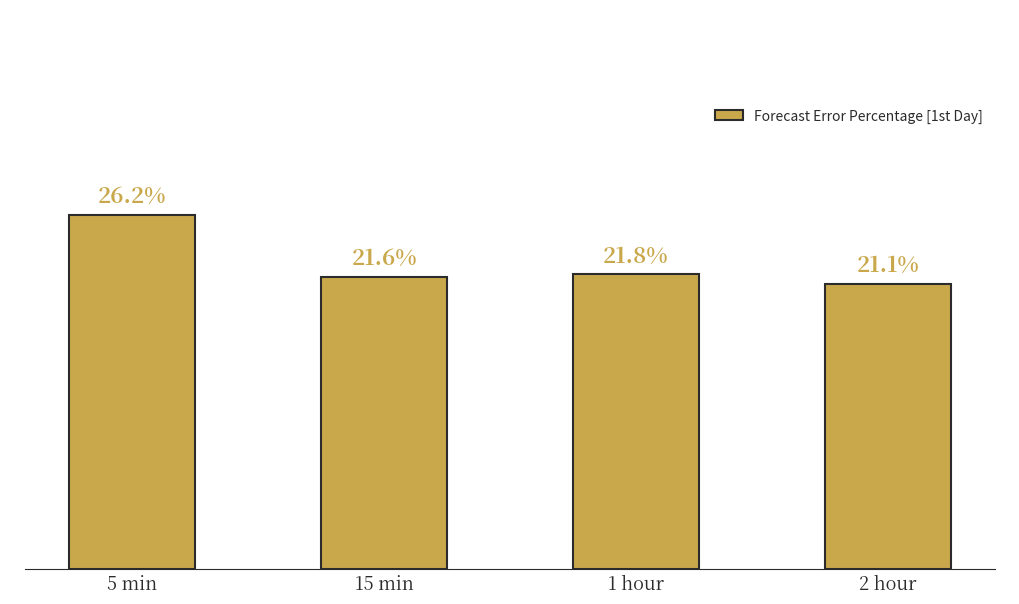

At which category does the chart reach its peak across all series?

5 min